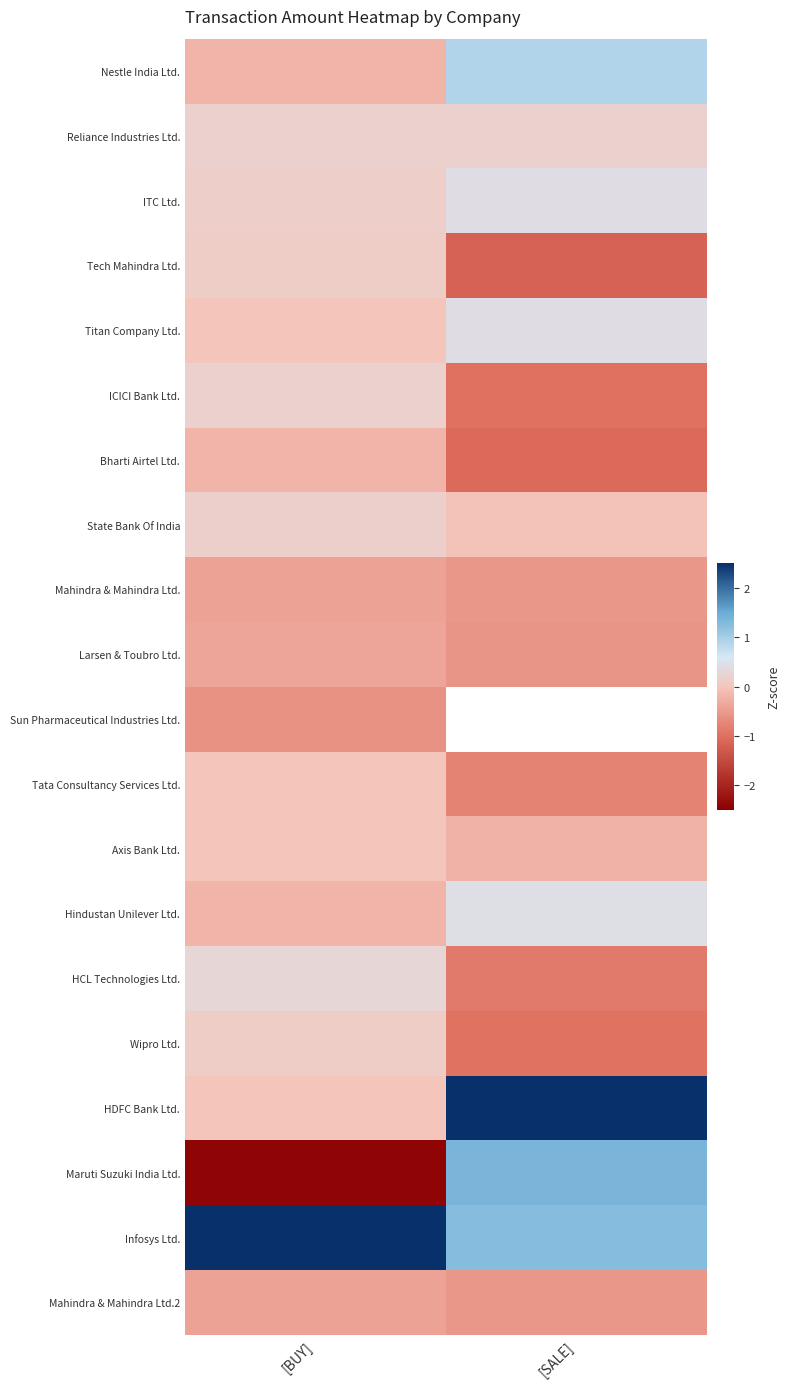

List the series in order of their peak value, lowest first.

Sun Pharmaceutical Industries Ltd., Mahindra & Mahindra Ltd., Mahindra & Mahindra Ltd.2, Larsen & Toubro Ltd., Bharti Airtel Ltd., Axis Bank Ltd., Tata Consultancy Services Ltd., Tech Mahindra Ltd., Wipro Ltd., State Bank Of India, ICICI Bank Ltd., Reliance Industries Ltd., HCL Technologies Ltd., ITC Ltd., Titan Company Ltd., Hindustan Unilever Ltd., Nestle India Ltd., Maruti Suzuki India Ltd., HDFC Bank Ltd., Infosys Ltd.